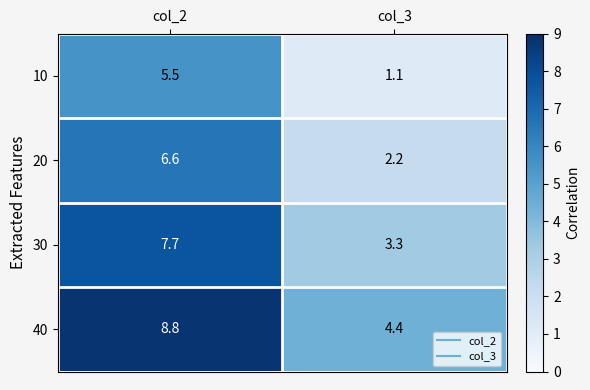

Where does the 40 series first go above 8?

col_2